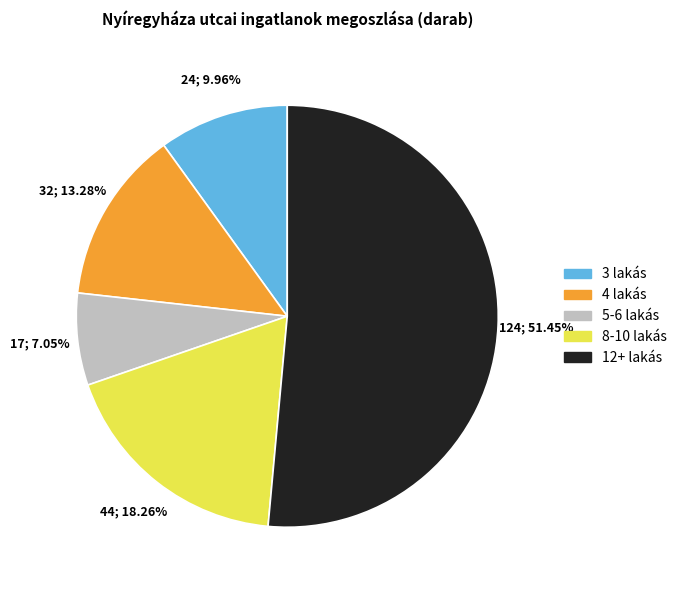

Does any single category account for the majority?

Yes